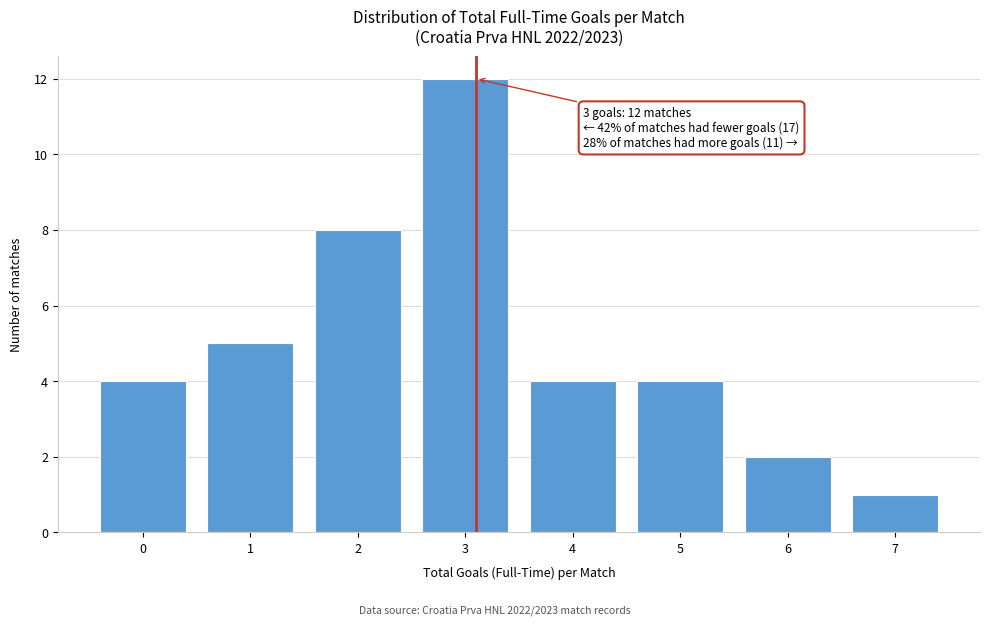

Reading left to right, what are all the values shown in this chart?

0=4	1=5	2=8	3=12	4=4	5=4	6=2	7=1